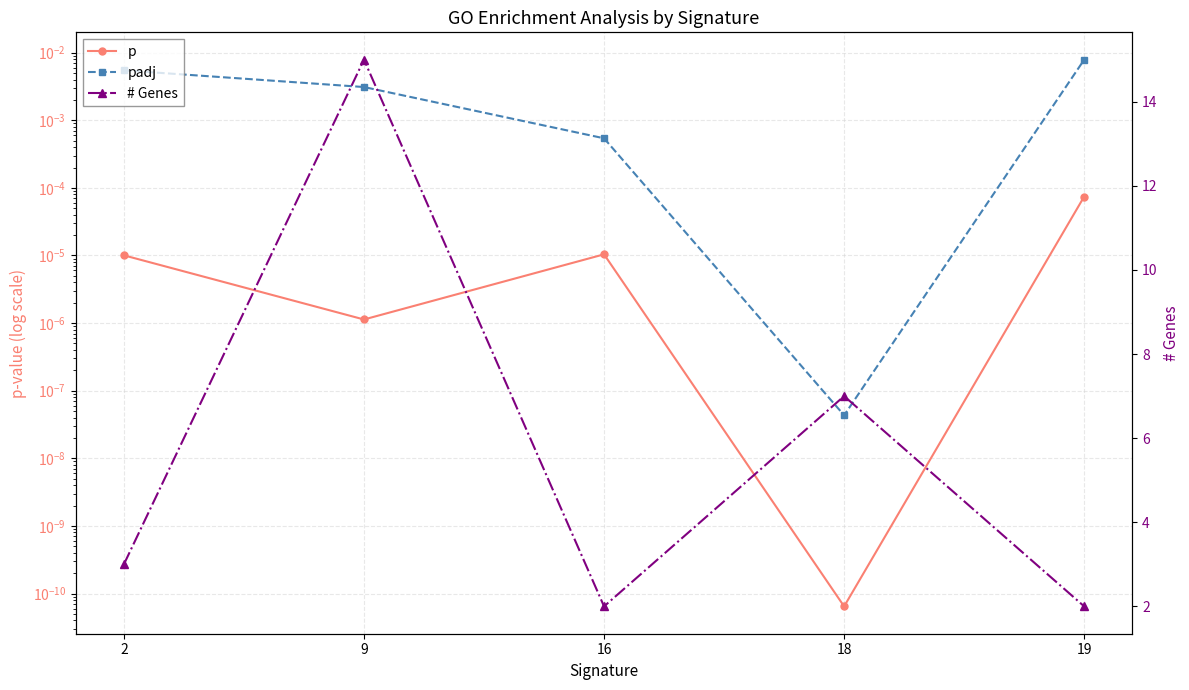

Between 16 and 9, which is larger?

16